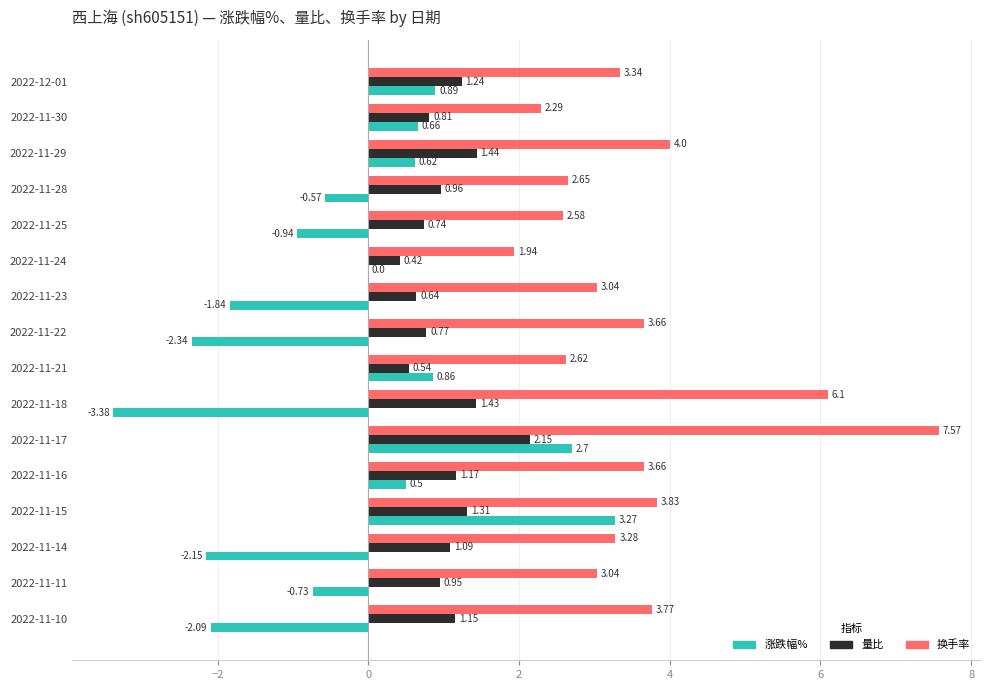

Which series has the largest total across all categories?

换手率